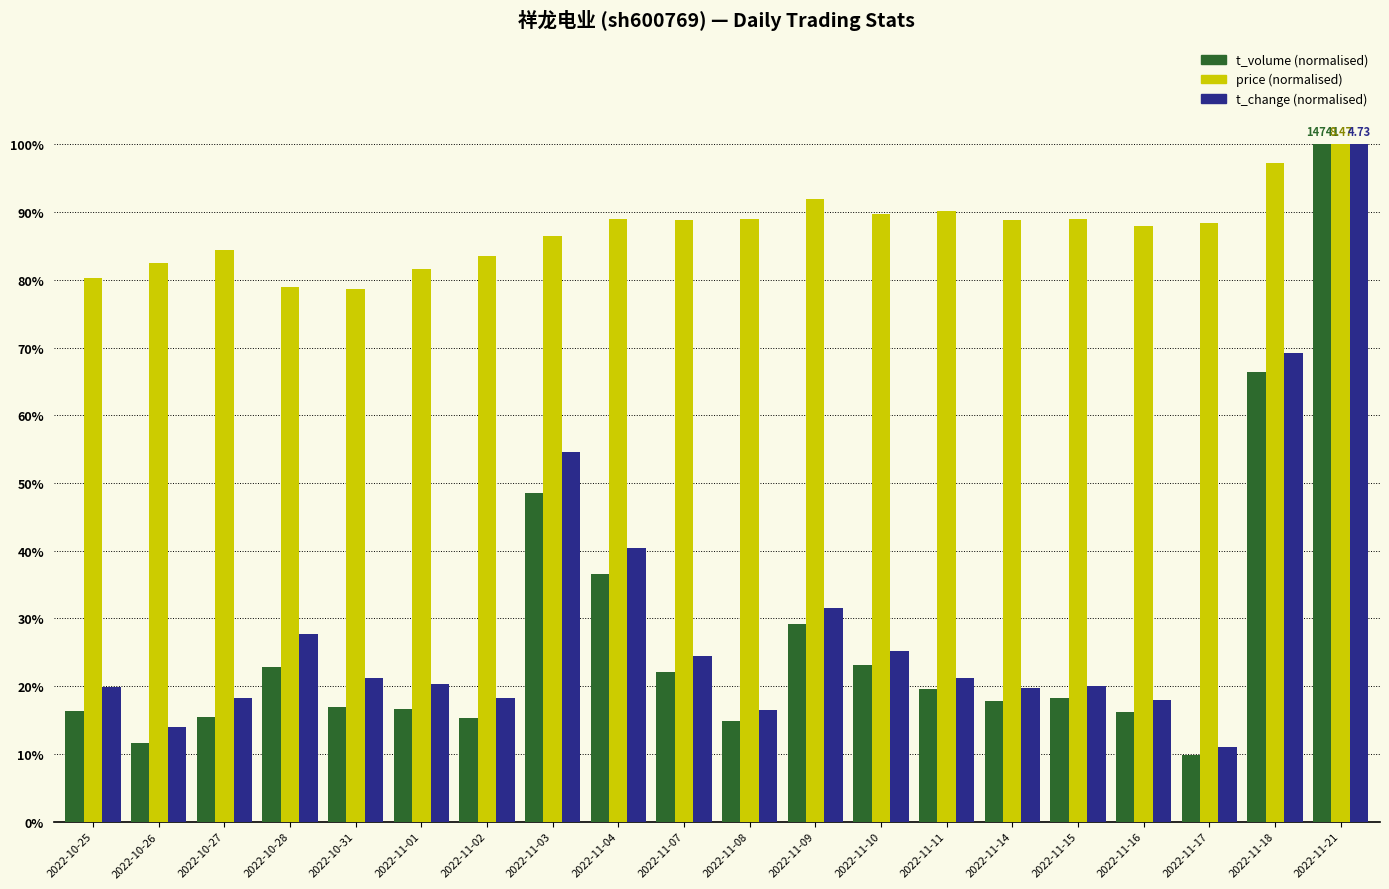

How many bars are there in total?

60